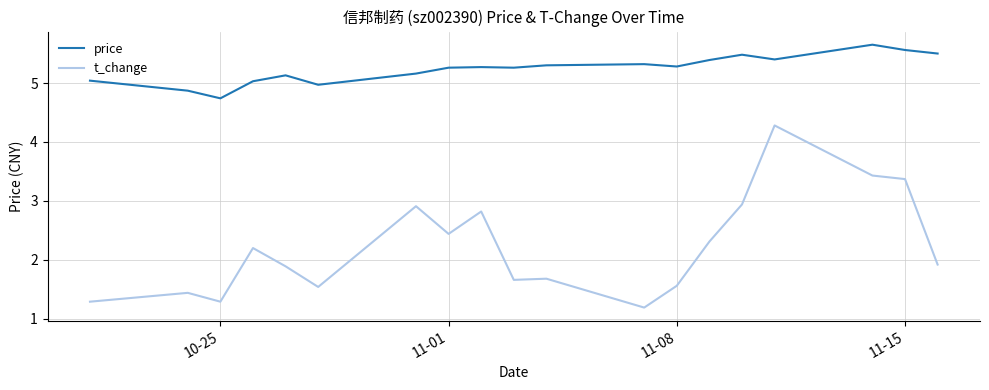

True or false: t_change and price cross at least once.

False